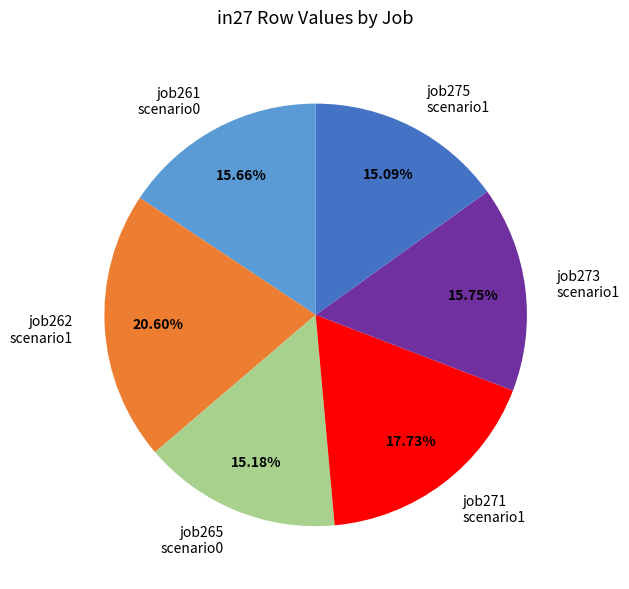

To the nearest percent, what is the average slice percentage?

17%